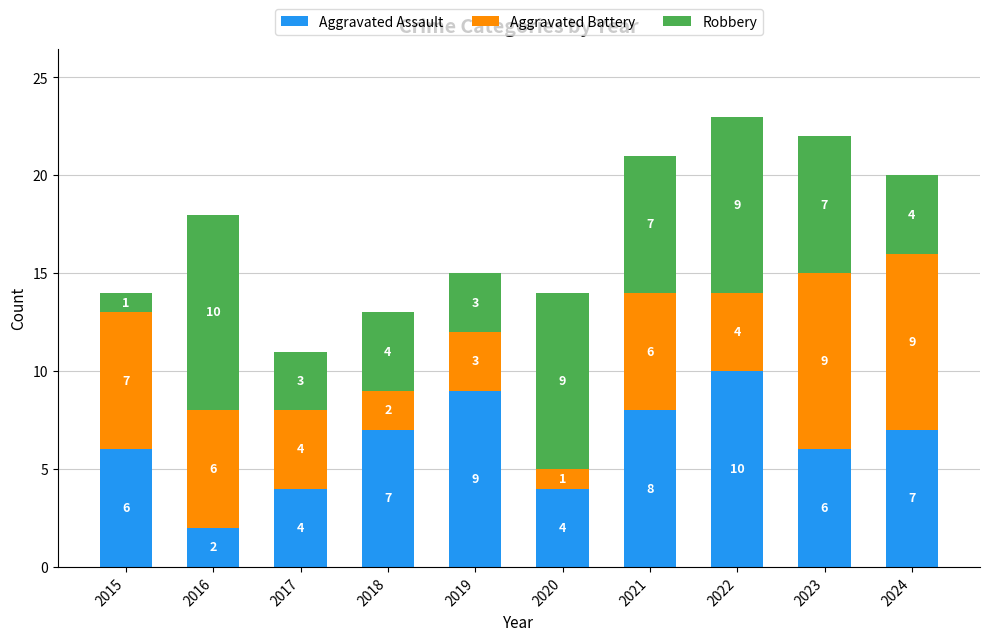

What is the total value across all series at 2019?

15